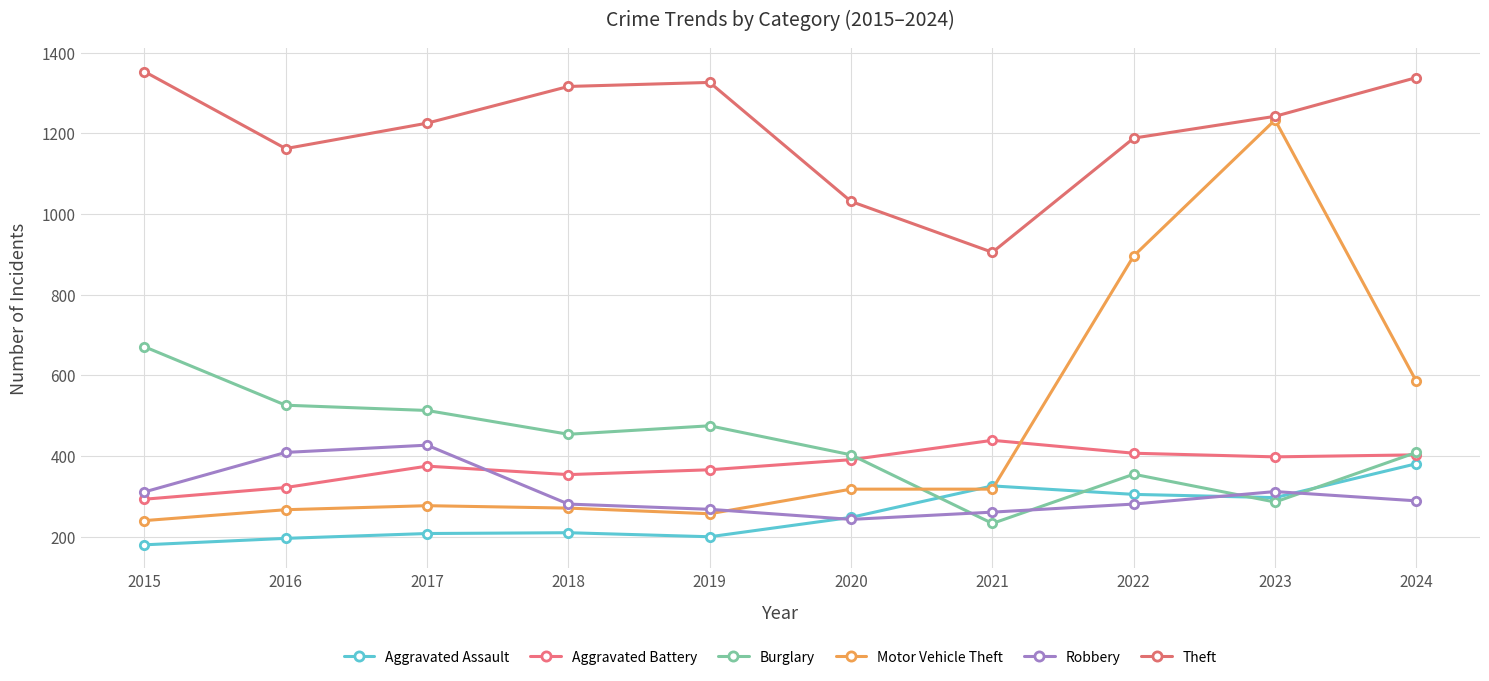

Which series has the largest total across all categories?

Theft